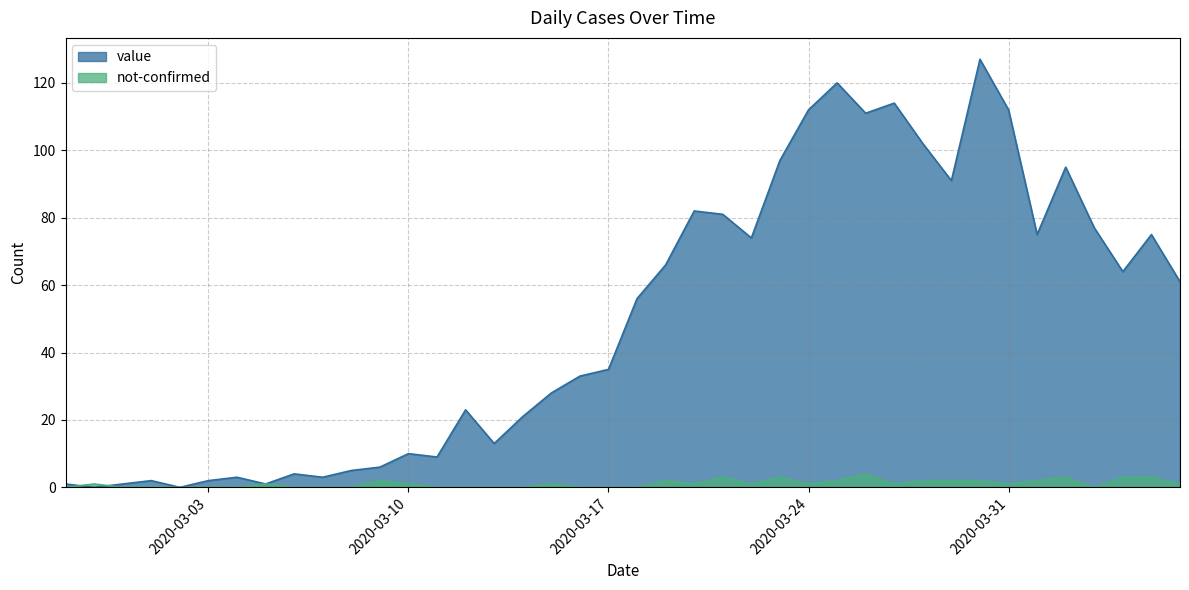

Is it true that not-confirmed equals 3 at 2020-04-04?

True